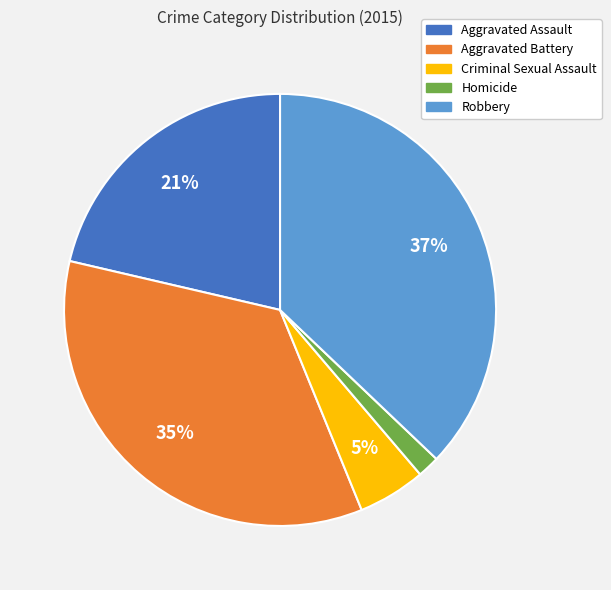

To the nearest percent, what percentage of the pie is Criminal Sexual Assault?

5%